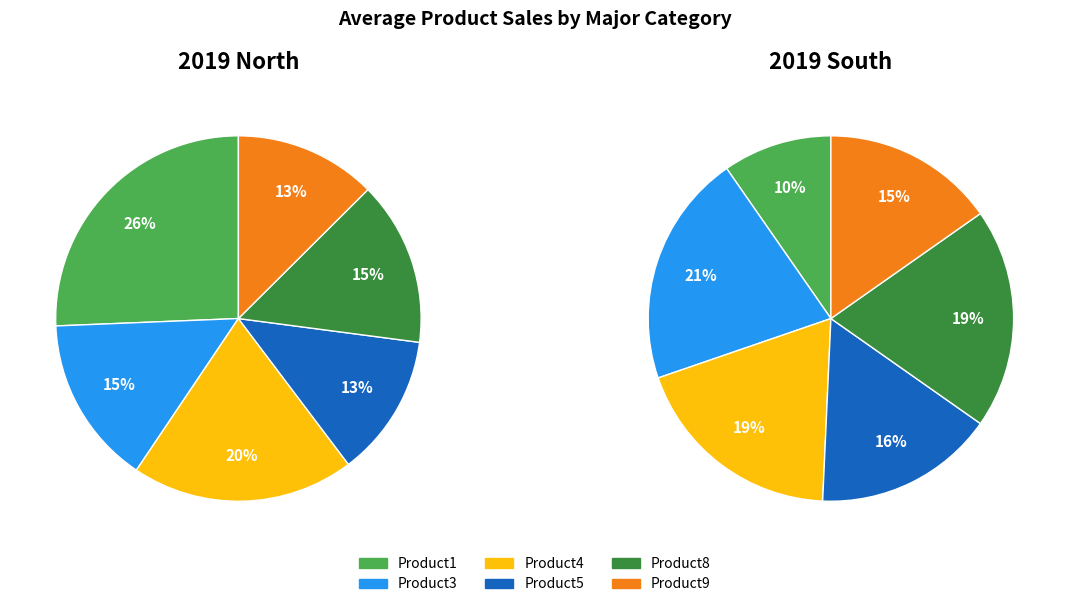

What is the ratio of the value at Product5 to the value at Product9?

1.0